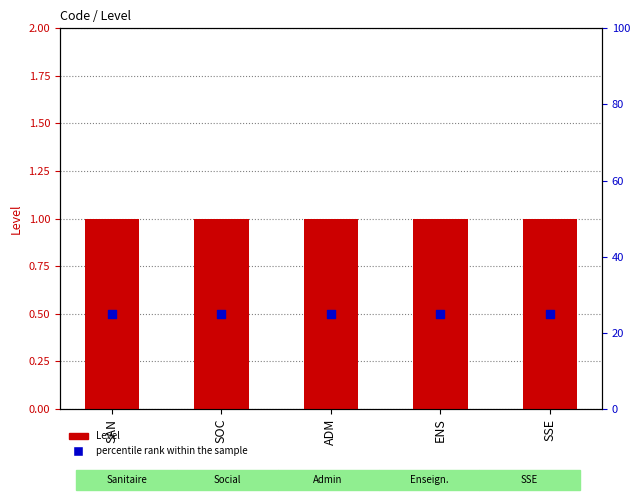

Which series reaches the maximum Y coordinate?

percentile rank within the sample